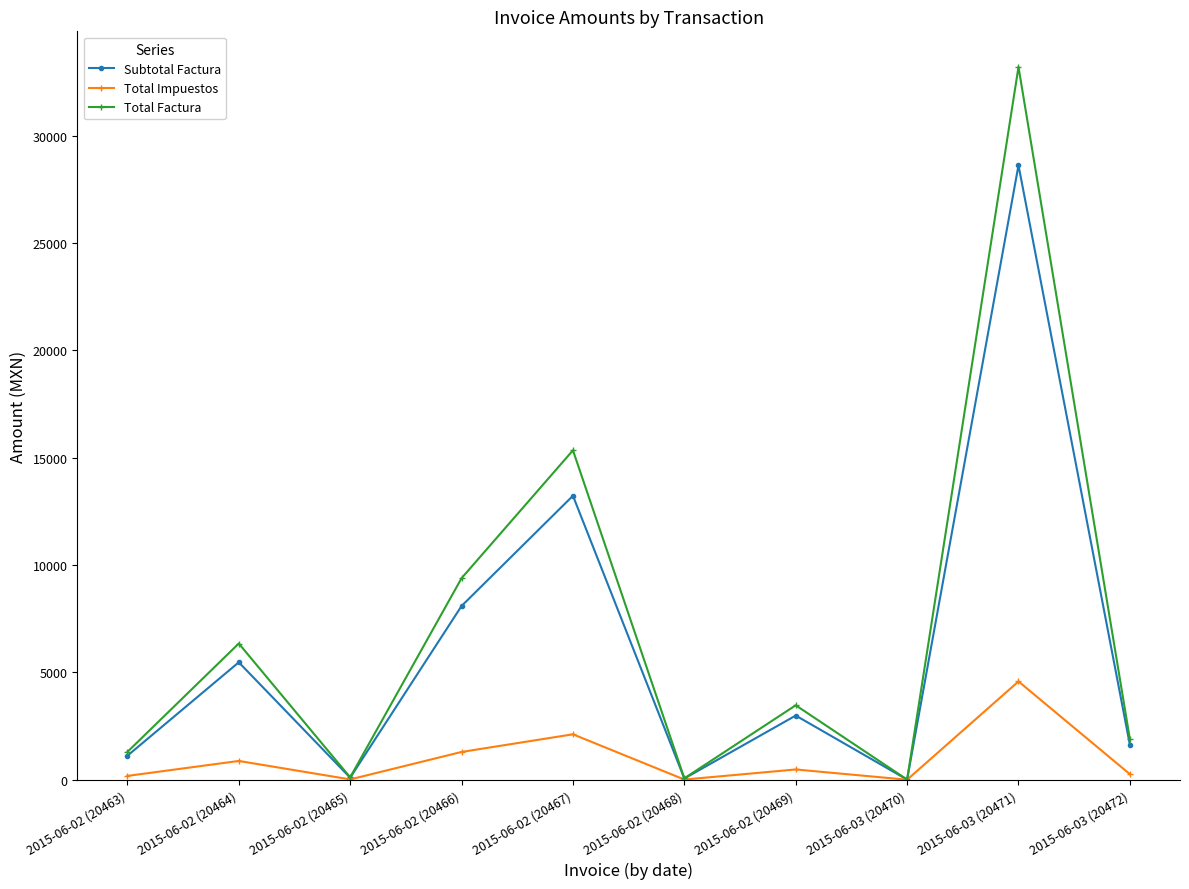

What position from the left is 2015-06-02 (20464)?

2